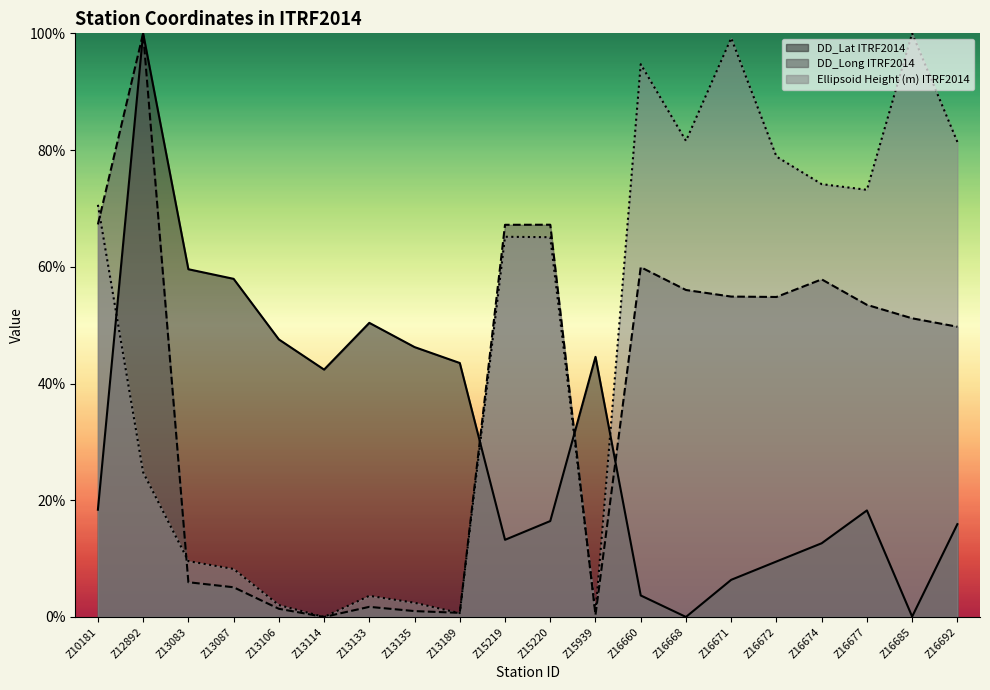

How many data points does each series have?

20